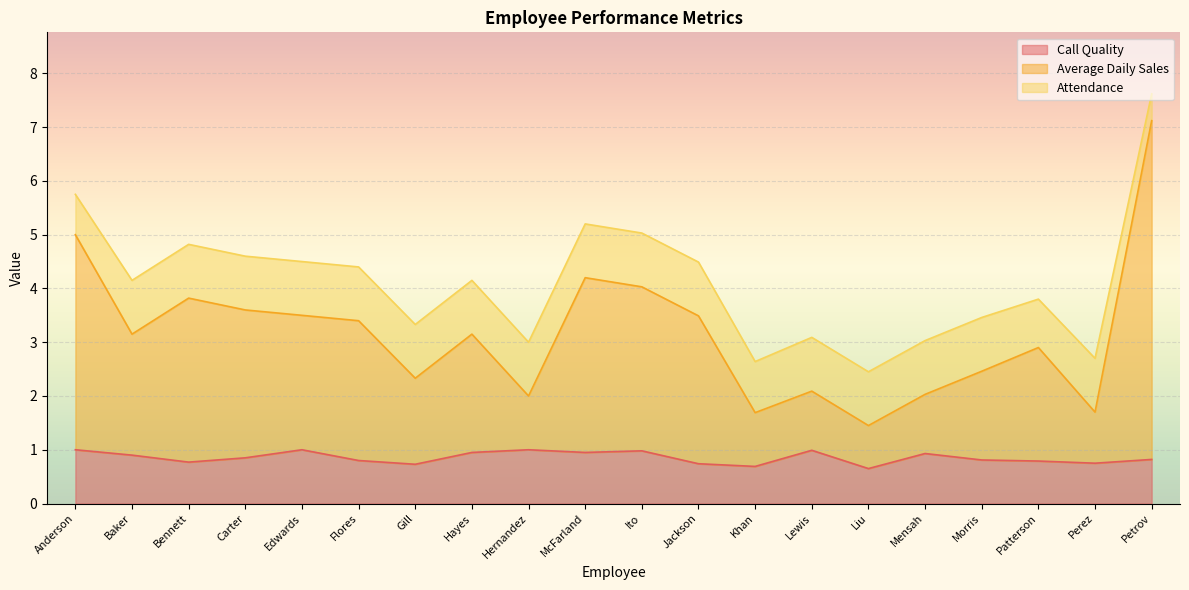

What are all the series names shown in the legend?

Call Quality, Average Daily Sales, Attendance